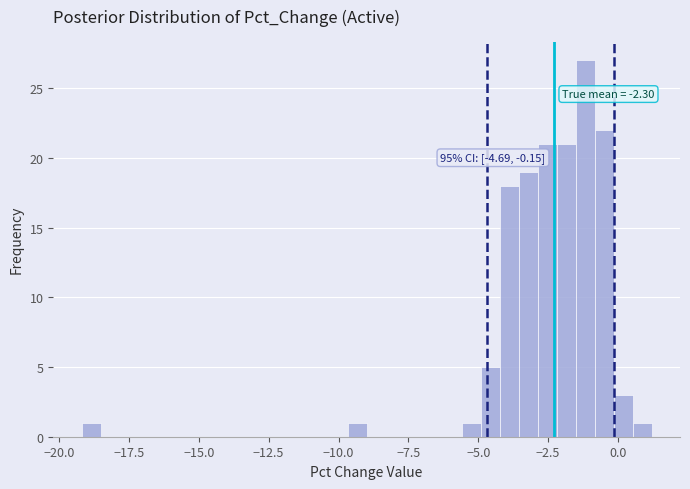

Read against the x-axis, roughly where is the centre of the tallest bar?

-1.0